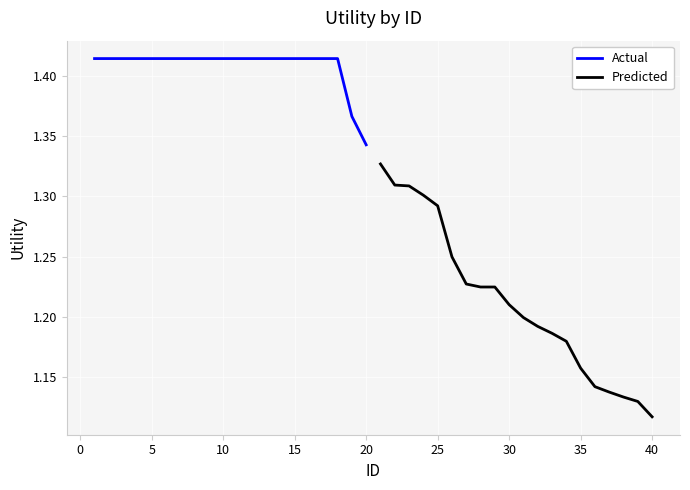

At which label is Predicted closest to 1?

40